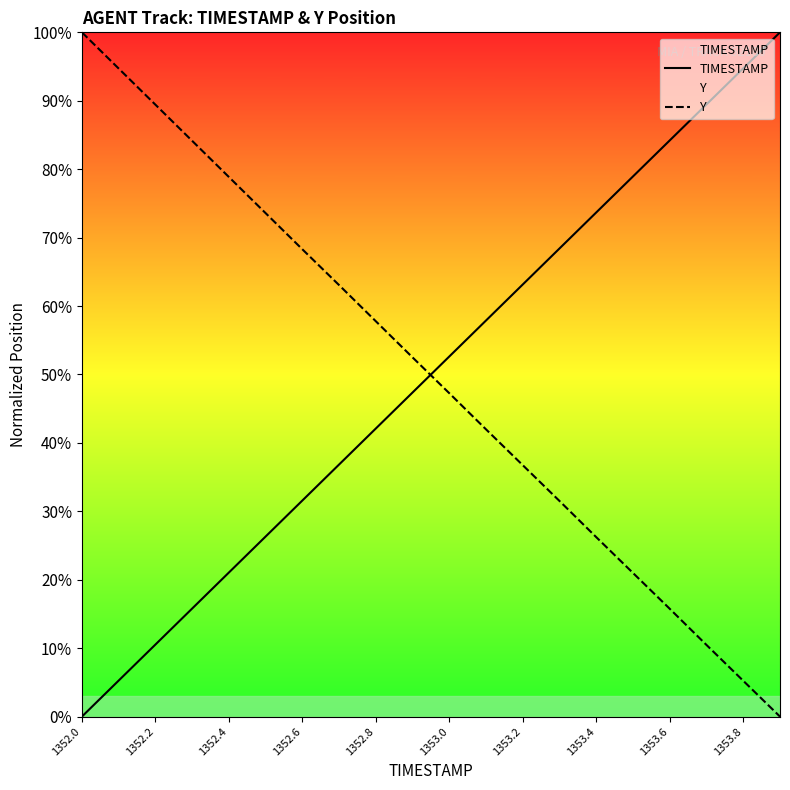

How many lines are shown in the chart?

2